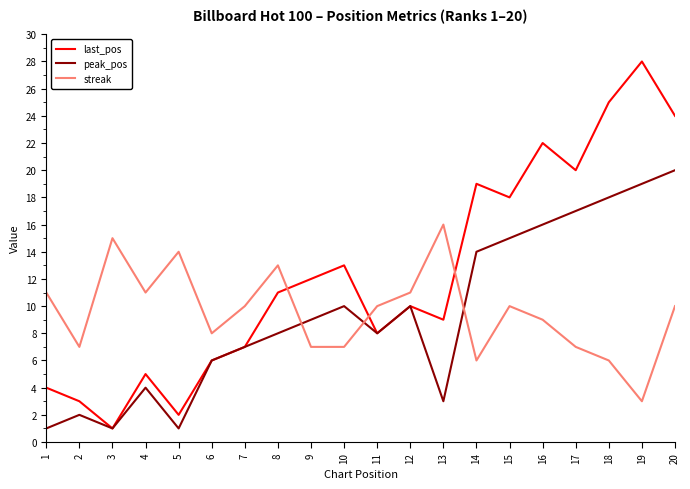

Where do peak_pos and streak first cross each other?

8 and 9